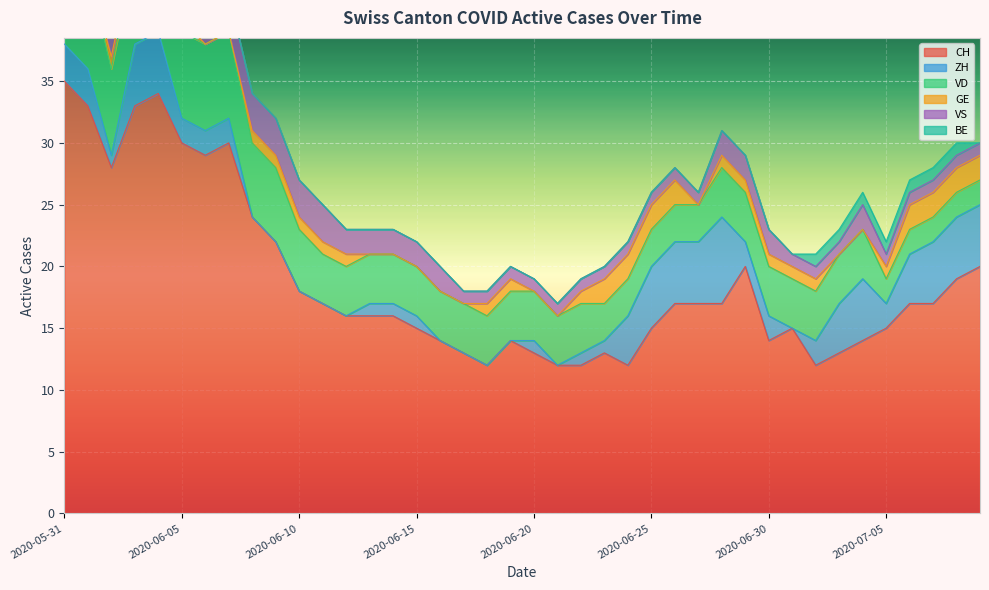

Reading left to right, transcribe all the data shown in this chart.

CH: 35	33	28	33	34	30	29	30	24	22	18	17	16	16	16	15	14	13	12	14	13	12	12	13	12	15	17	17	17	20	14	15	12	13	14	15	17	17	19	20
ZH: 3	3	1	5	5	2	2	2	0	0	0	0	0	1	1	1	0	0	0	0	1	0	1	1	4	5	5	5	7	2	2	0	2	4	5	2	4	5	5	5
VD: 8	8	7	7	7	7	7	7	6	6	5	4	4	4	4	4	4	4	4	4	4	4	4	3	3	3	3	3	4	4	4	4	4	4	4	2	2	2	2	2
GE: 0	0	1	1	1	1	0	0	1	1	1	1	1	0	0	0	0	0	1	1	0	0	1	2	2	2	2	0	1	1	1	1	1	0	0	1	2	2	2	2
VS: 5	3	3	3	3	3	3	3	3	3	3	3	2	2	2	2	2	1	1	1	1	1	1	1	1	1	1	1	2	2	2	1	1	1	2	1	1	1	1	1
BE: 1	1	0	0	0	0	0	0	0	0	0	0	0	0	0	0	0	0	0	0	0	0	0	0	0	0	0	0	0	0	0	0	1	1	1	1	1	1	1	0